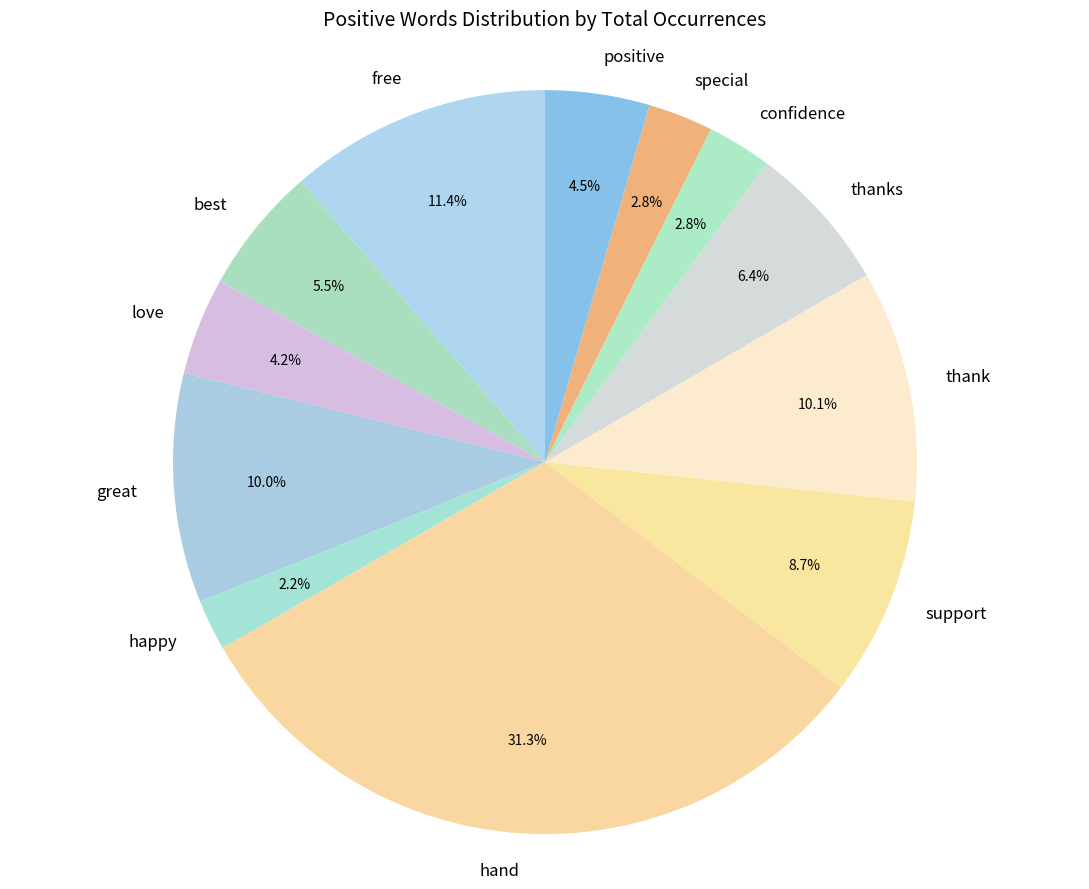

To the nearest percent, what is the difference between the largest and smallest slice percentages?

29%